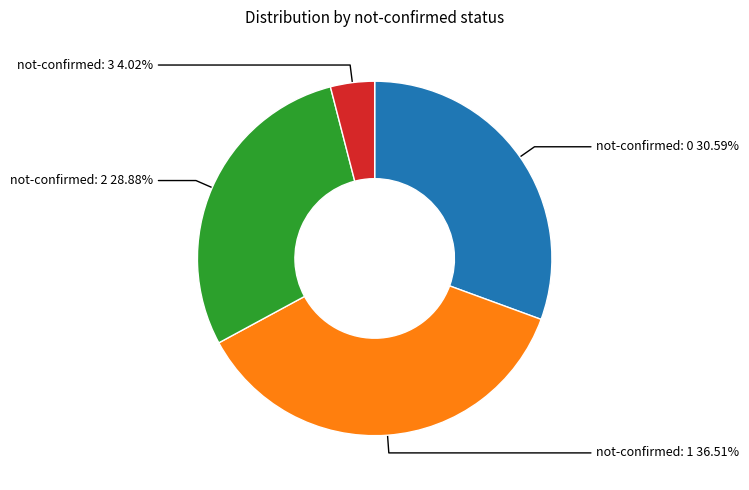

Is there a majority slice in this chart?

No